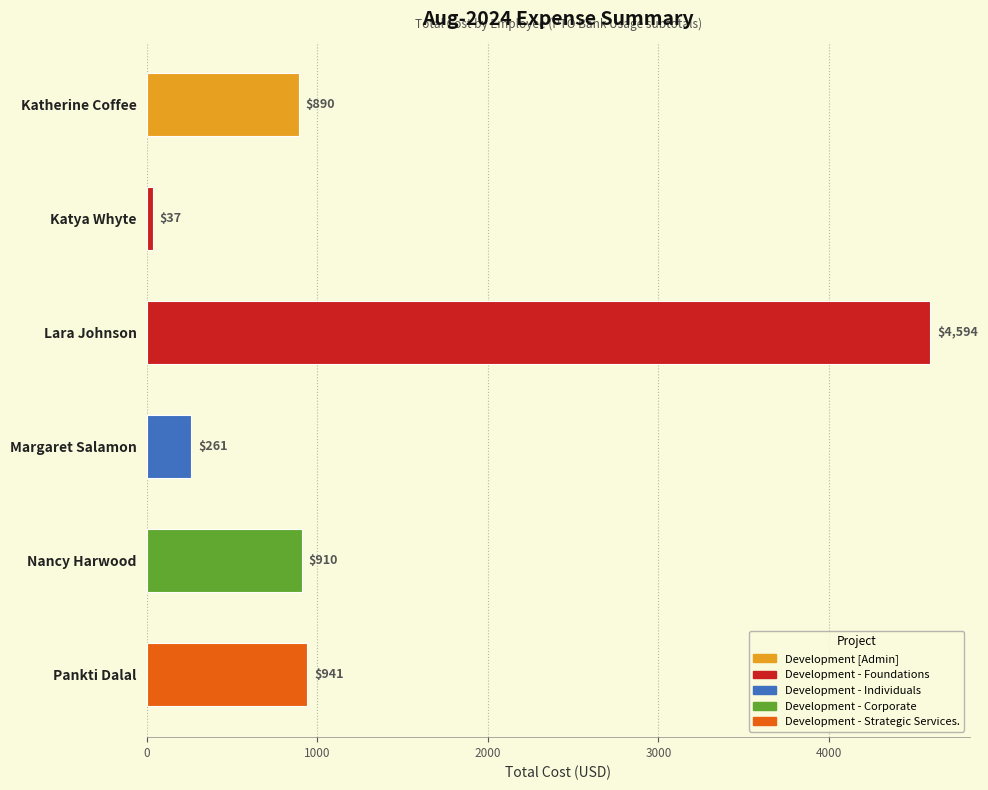

How many categories are shown in the chart?

6